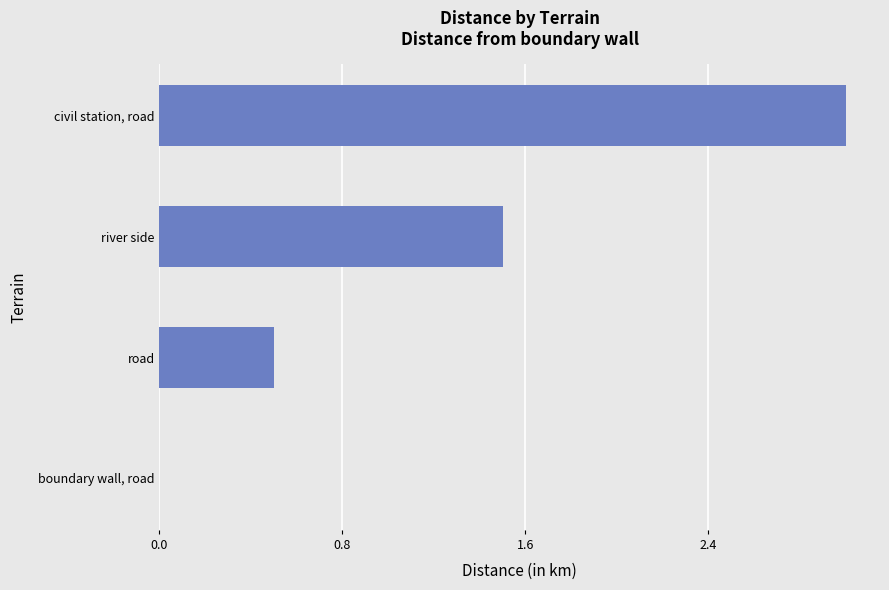

Which has a higher value, road or river side?

river side